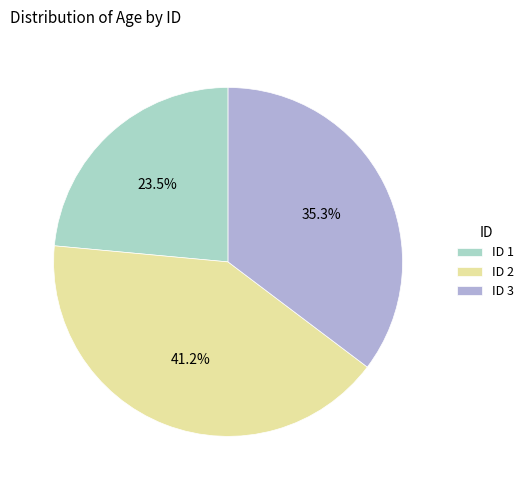

Approximately how many times larger is the value at ID 3 compared to ID 1?

1.5